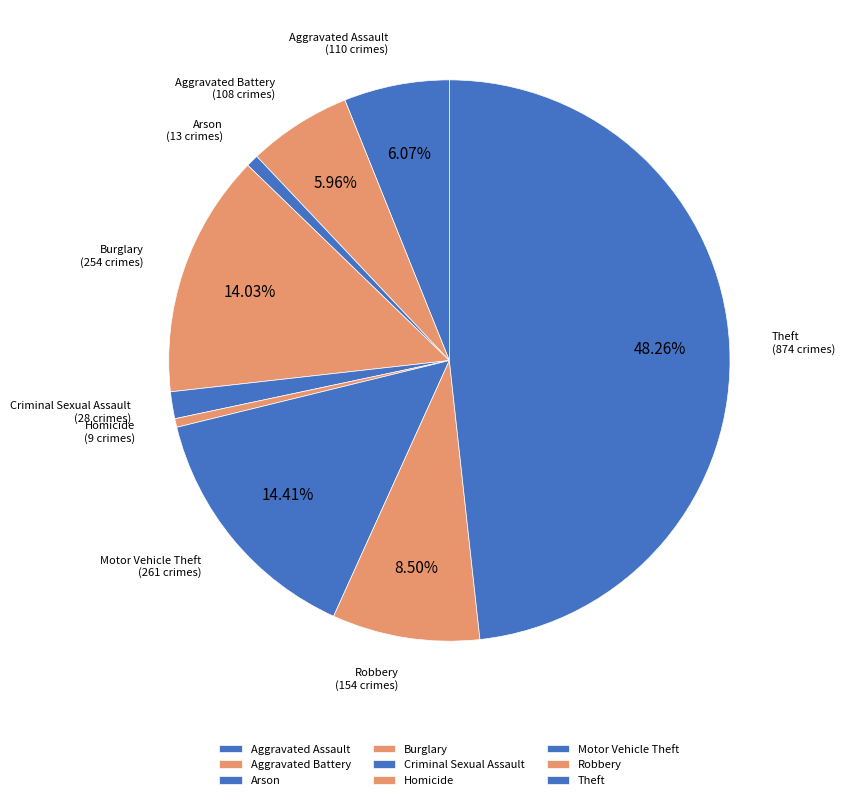

Count the number of slices in the pie.

9